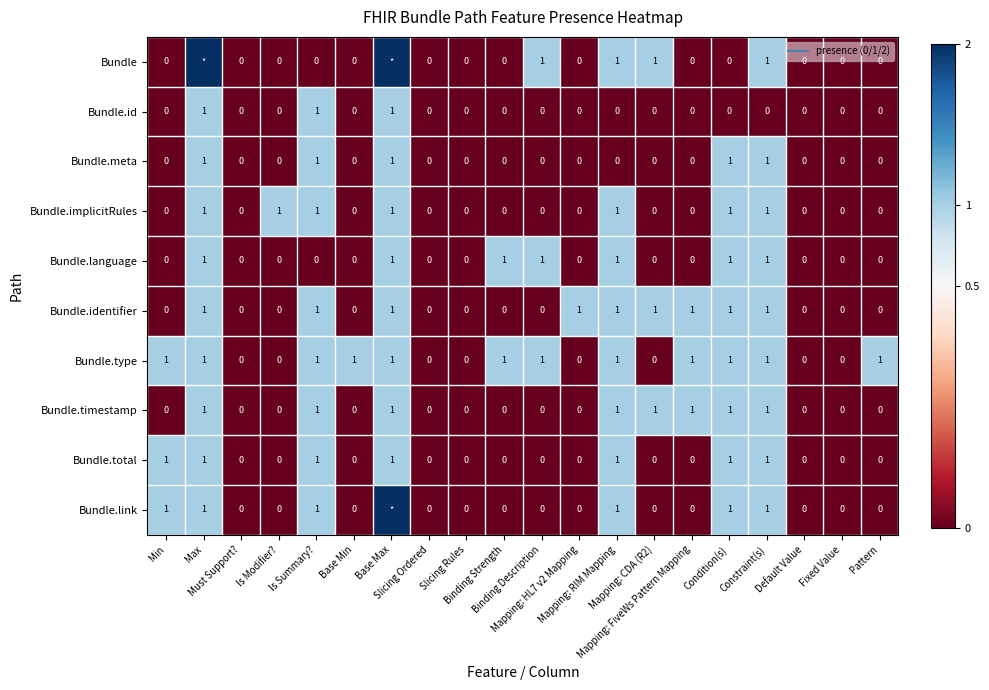

What is the spread (max minus min) of values at Max?

1